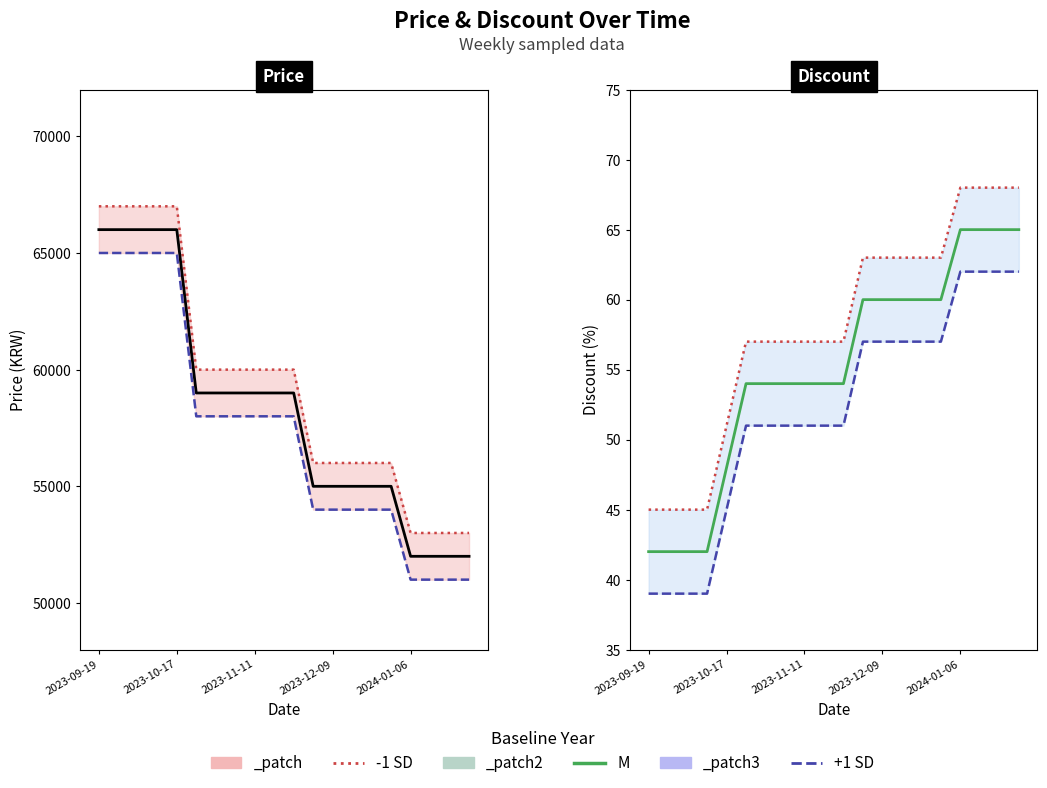

Which series has the largest total across all categories?

-1 SD